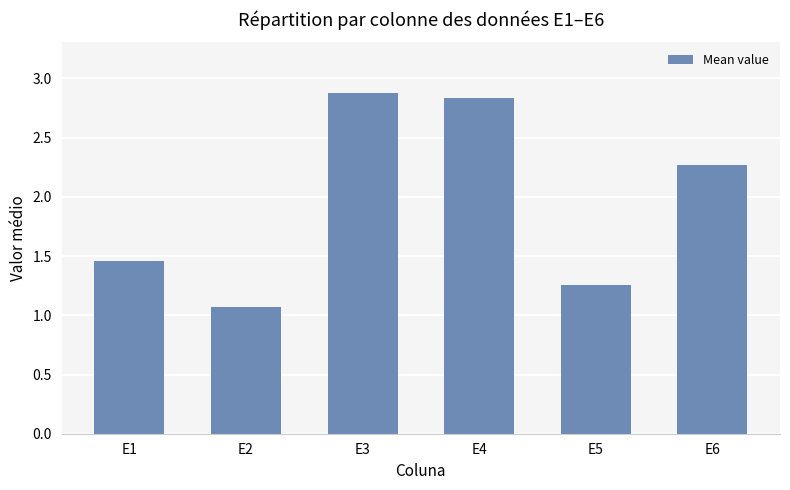

What is the greatest value displayed?

2.9